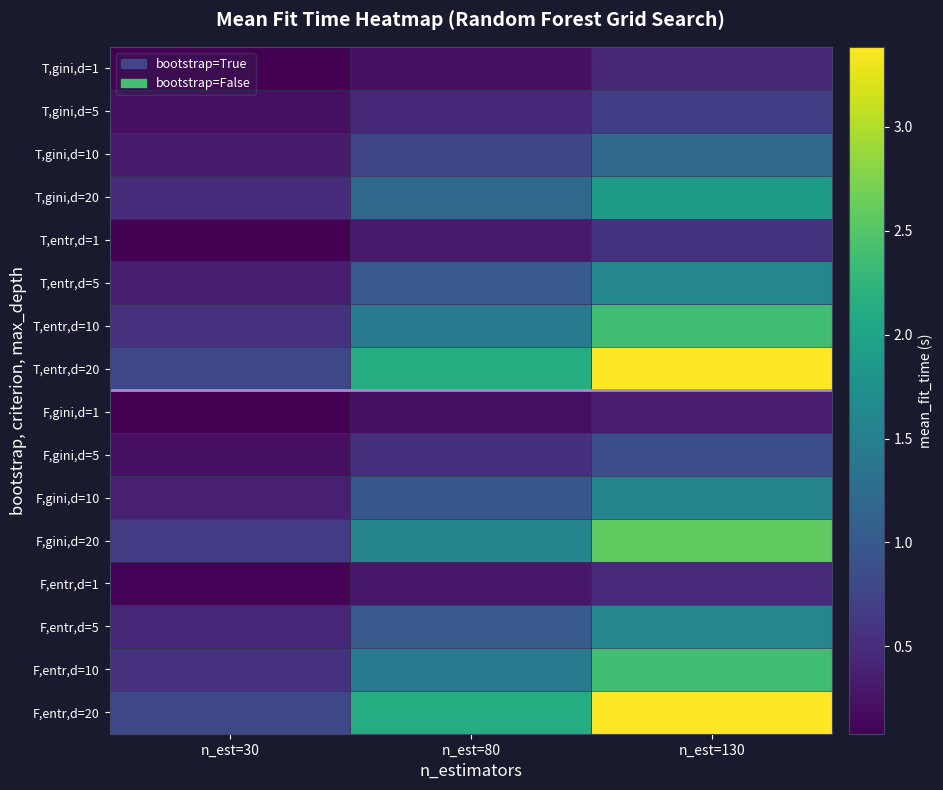

Between n_est=80 and n_est=130, which series saw the biggest shift?

T,entr,d=20